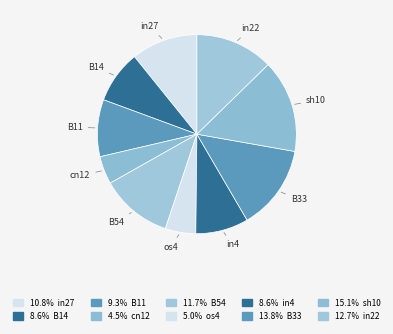

Is the sum of in27 and cn12 greater than half?

No